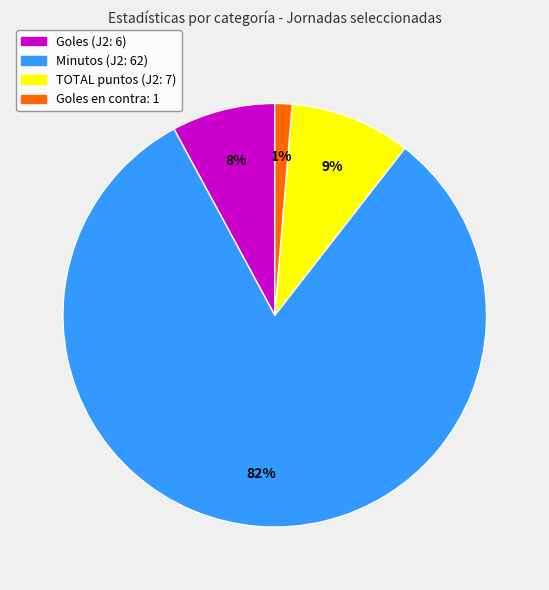

Count the number of slices in the pie.

4